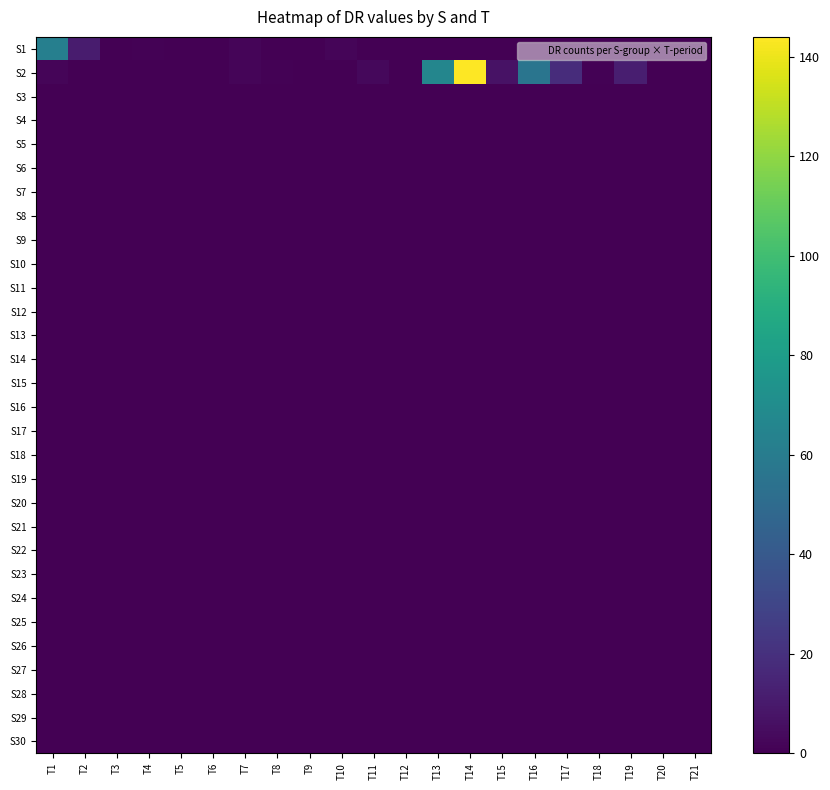

Which series has the largest range (max minus min)?

S2